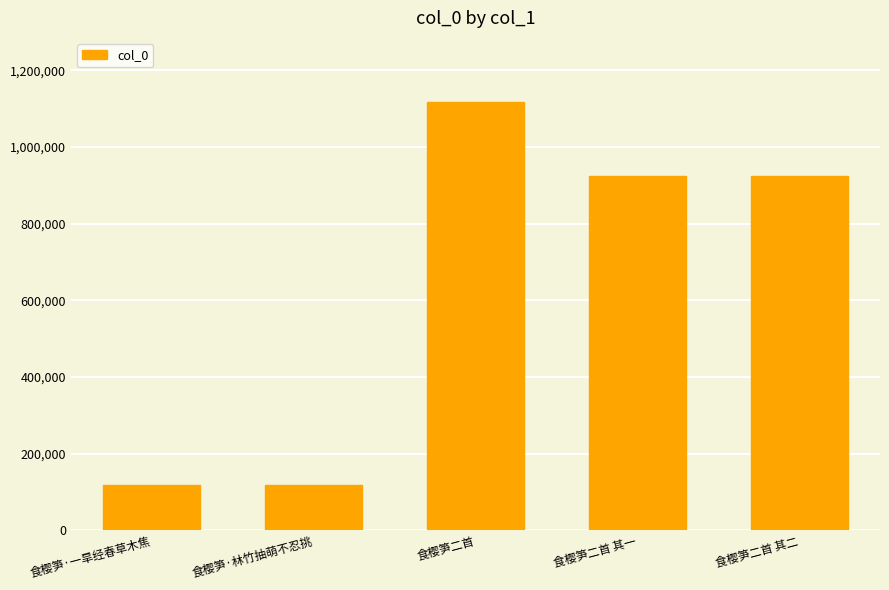

What is the value of the 5th bar from the left?

924190